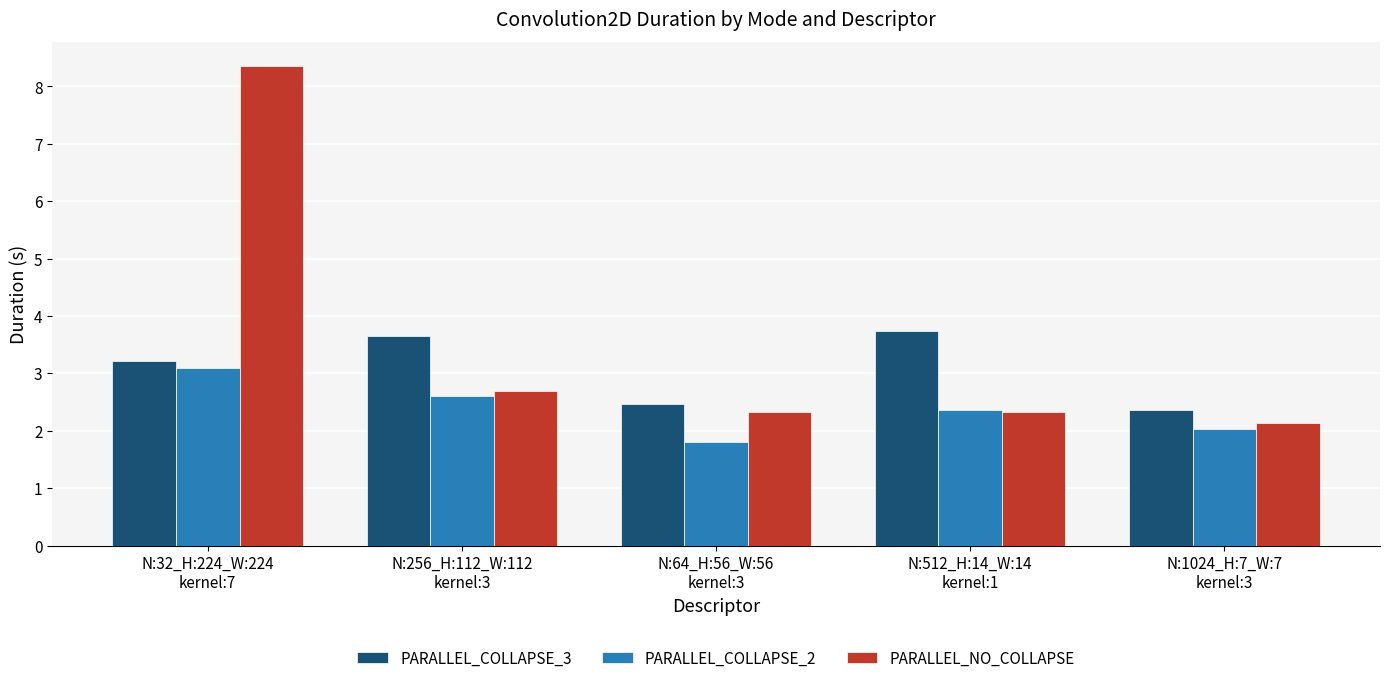

What is the sum of all PARALLEL_NO_COLLAPSE values?

17.8